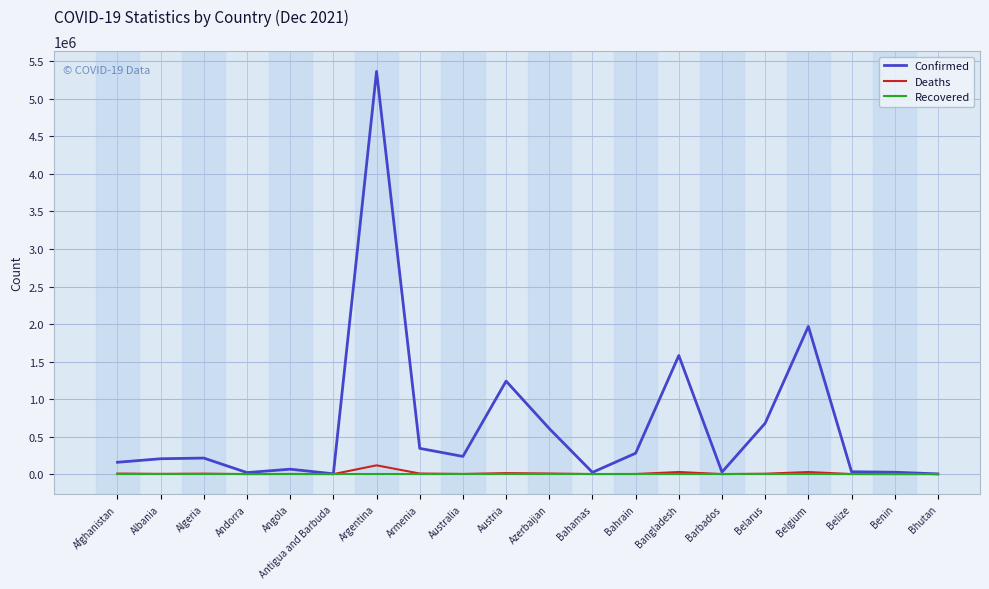

Which series has the widest spread of values?

Confirmed